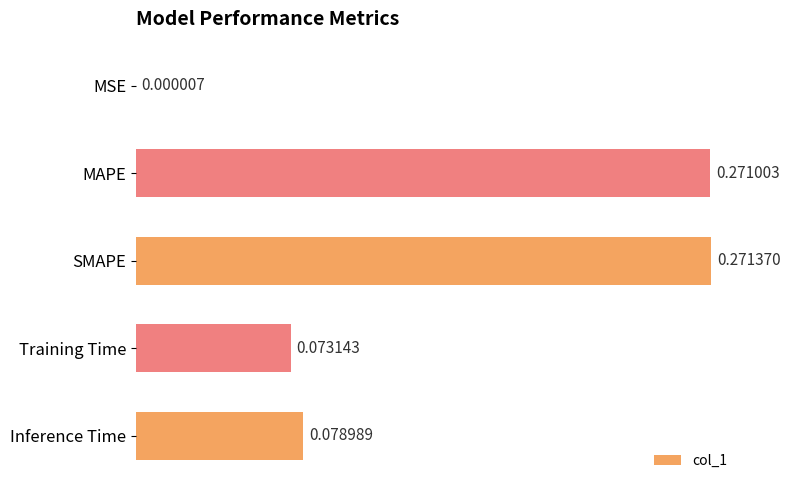

What is the sum of all values?

0.7